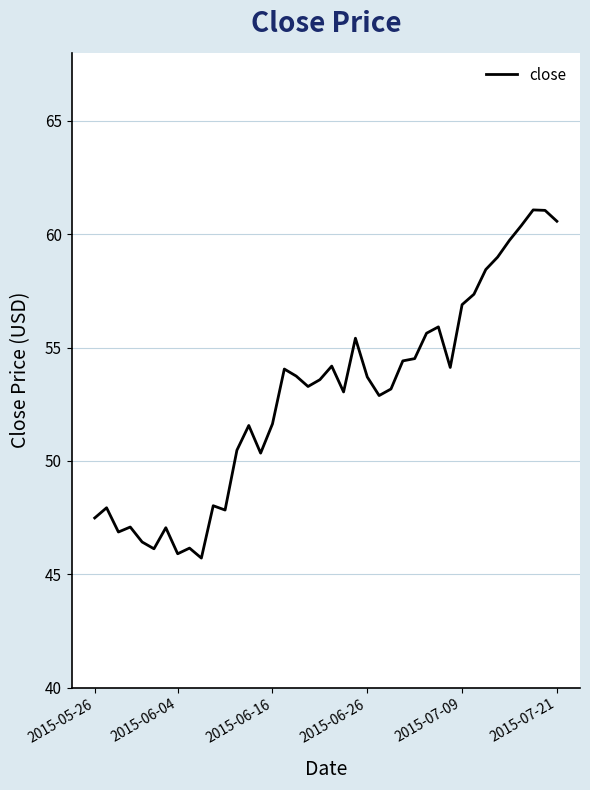

What is the greatest value displayed?

61.1